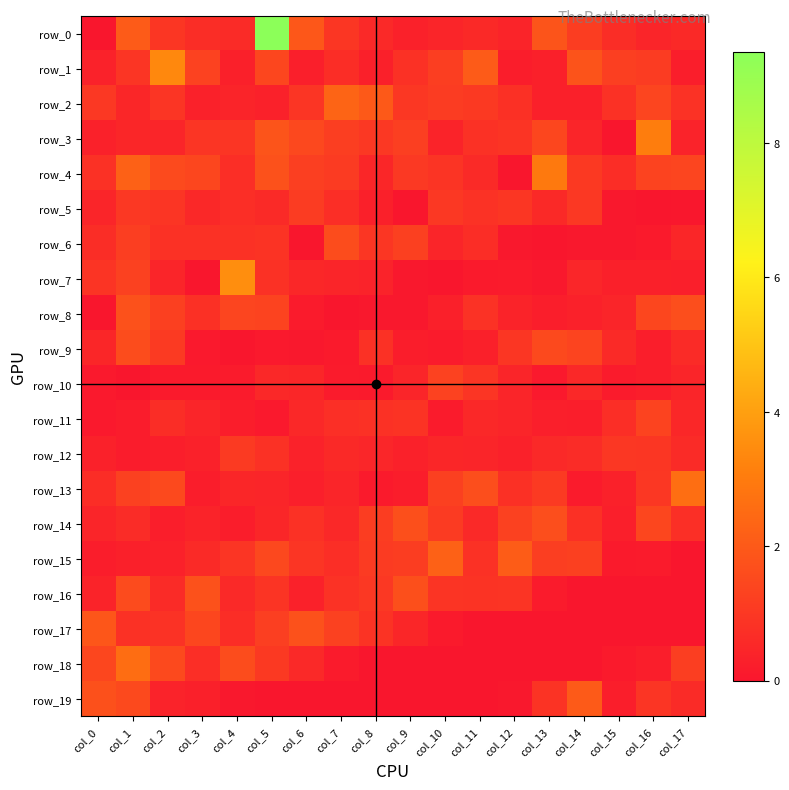

The value of row_18 at col_3 is 0.7. True or false?

True